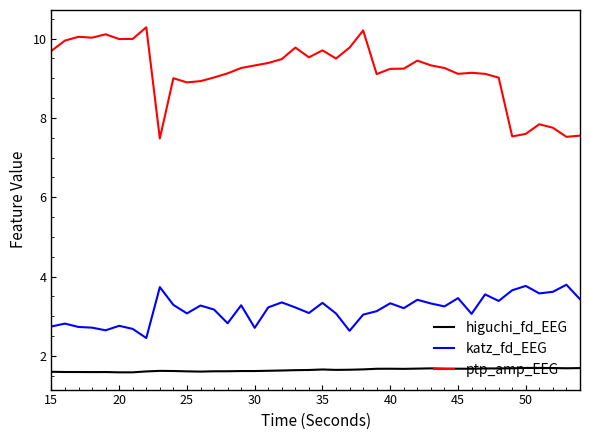

How many lines are shown in the chart?

3